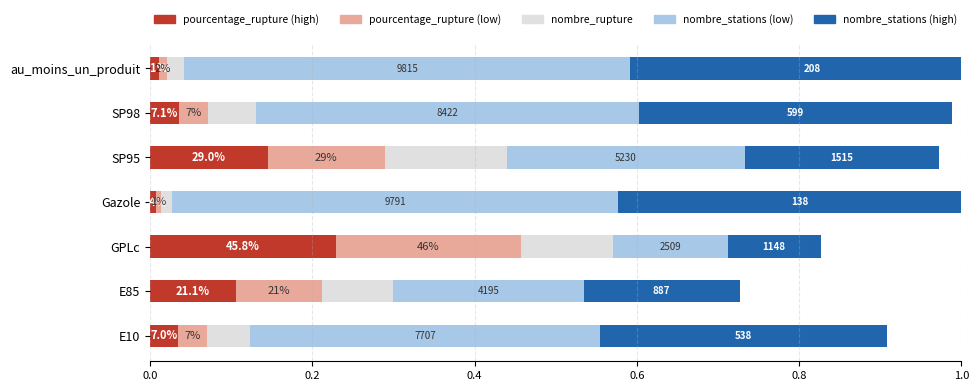

Rank the series at E10 from highest to lowest value.

nombre_stations (low), nombre_stations (high), nombre_rupture, pourcentage_rupture (high), pourcentage_rupture (low)